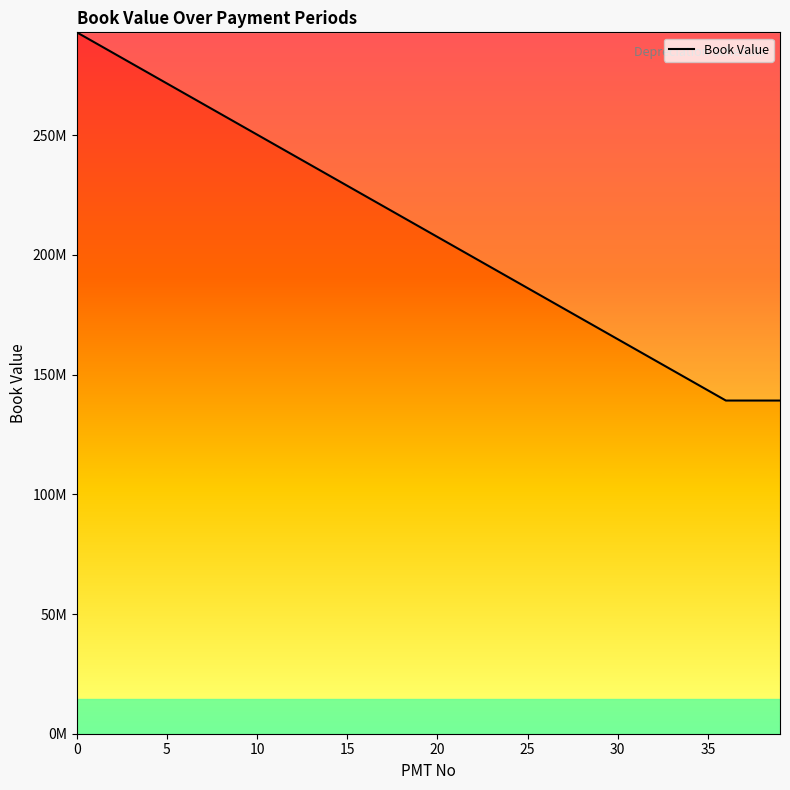

What is the value of the 17th point from the left?

224633333.3